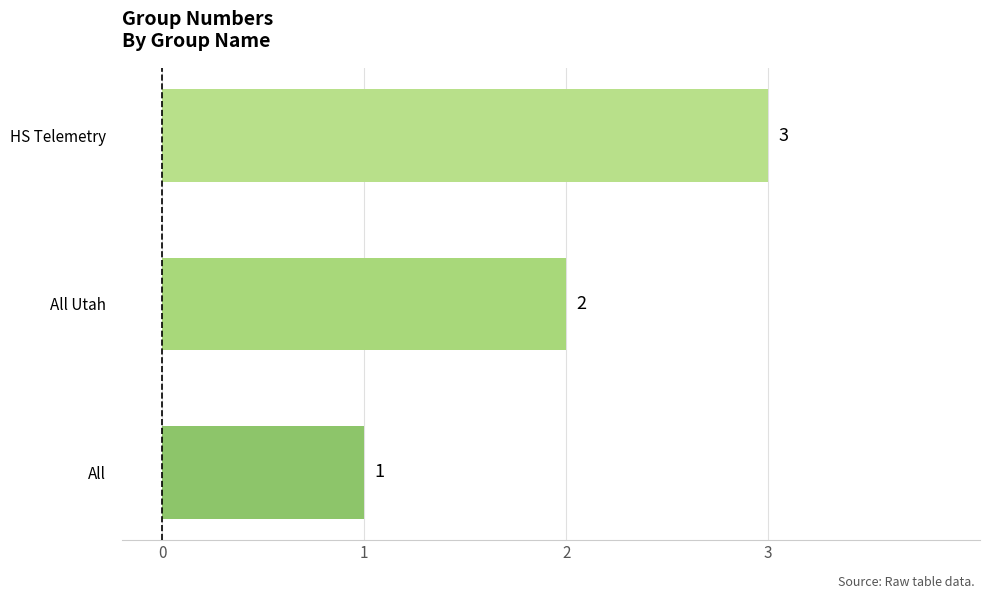

The value at All is 1. True or false?

True